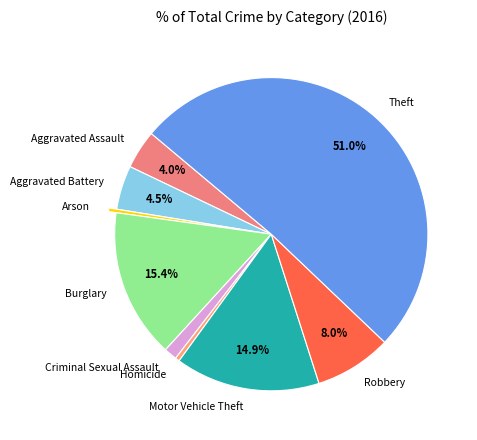

How many slices are in this pie chart?

9